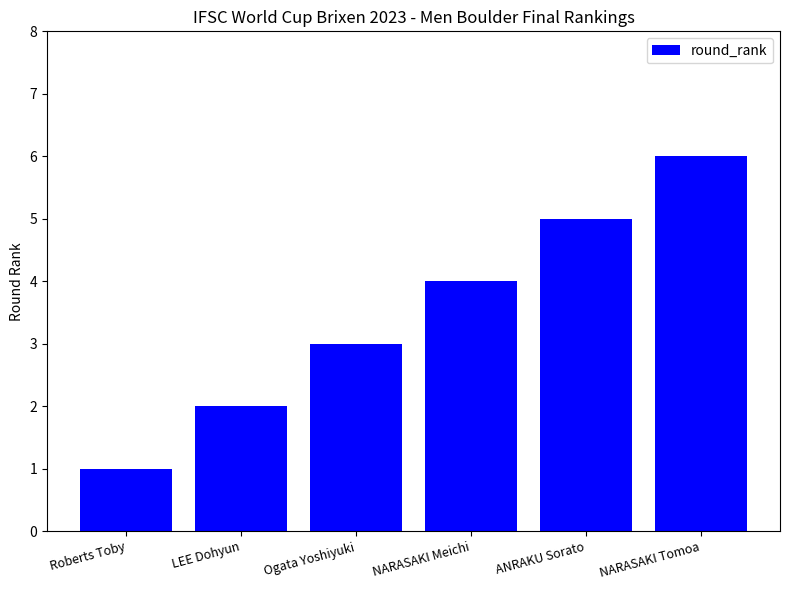

What is the change in value from NARASAKI Meichi to ANRAKU Sorato?

+1